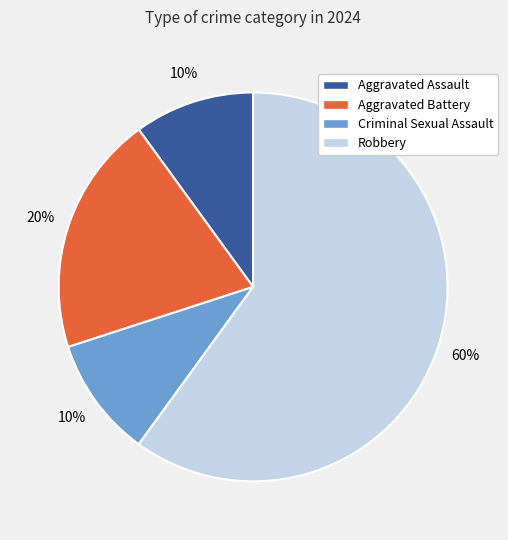

What percentage is the Robbery slice, to the nearest percent?

60%